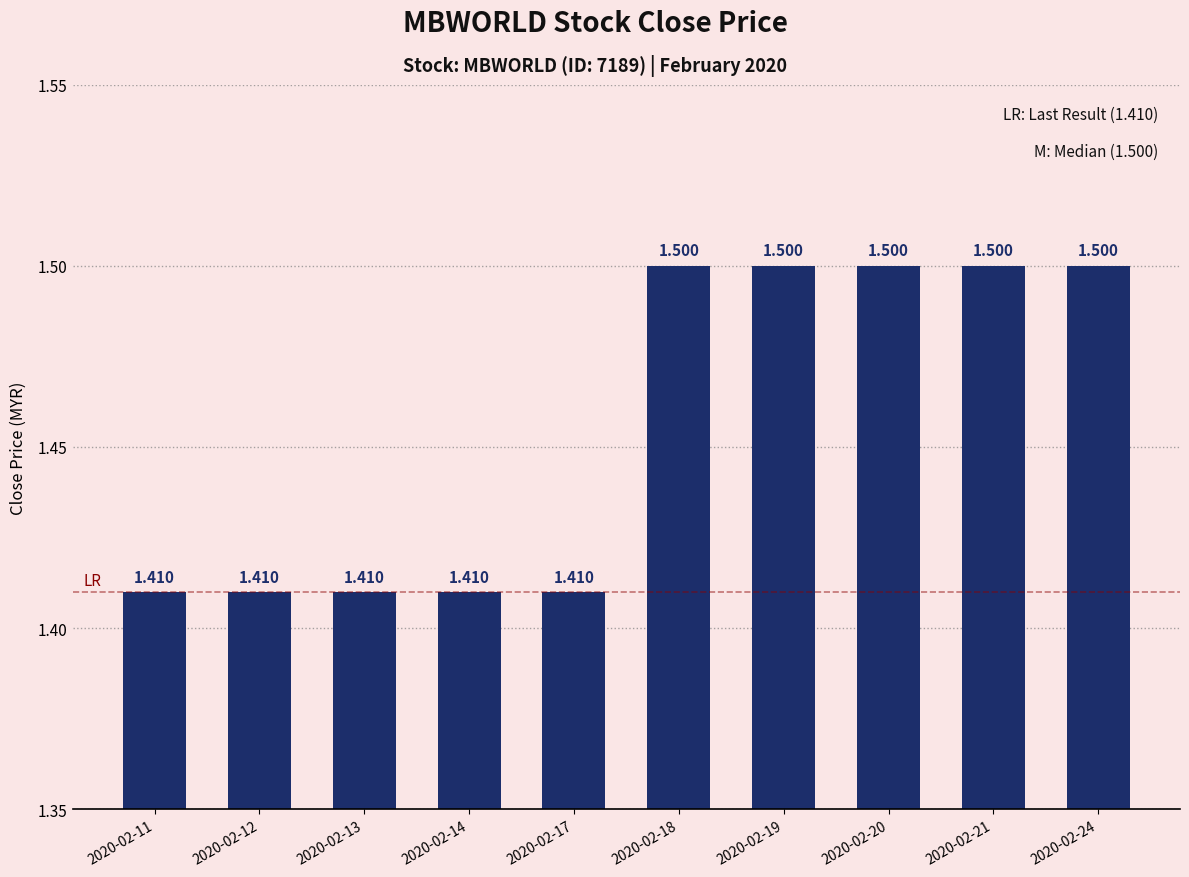

How many bars are there in total?

10